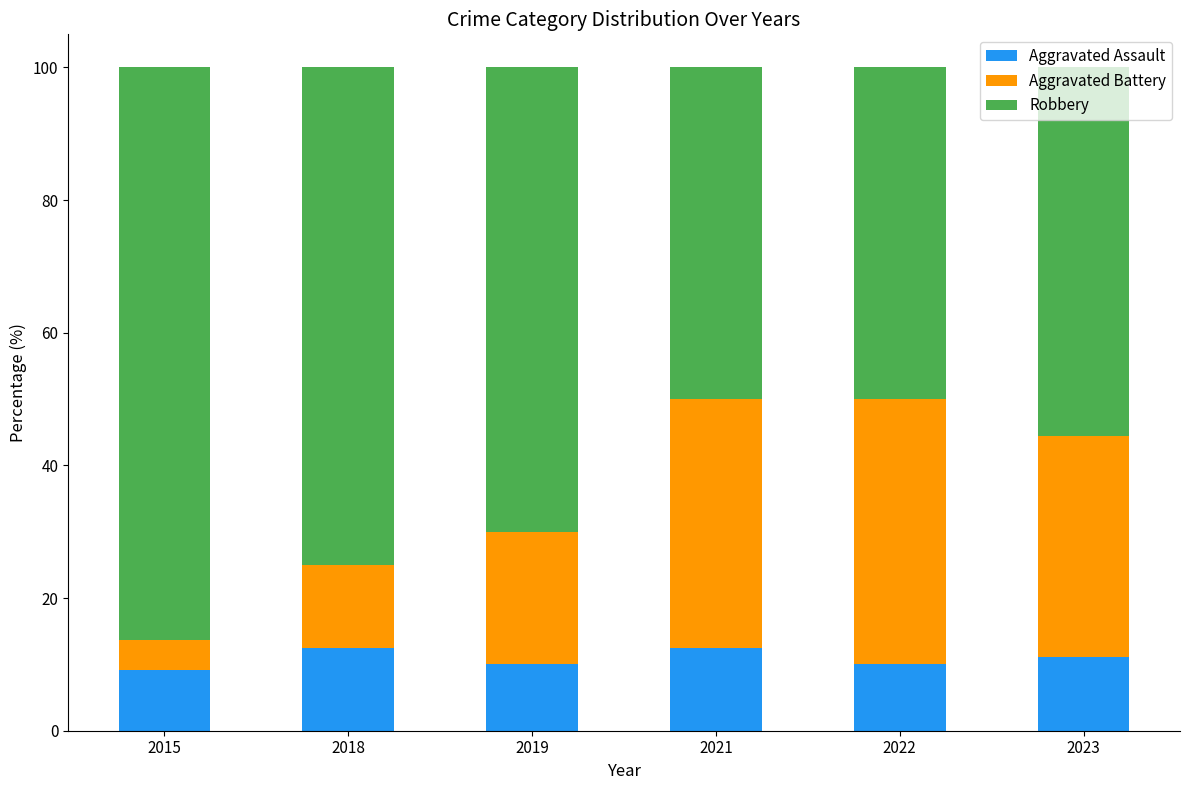

What is the maximum value for Aggravated Assault?

12.5